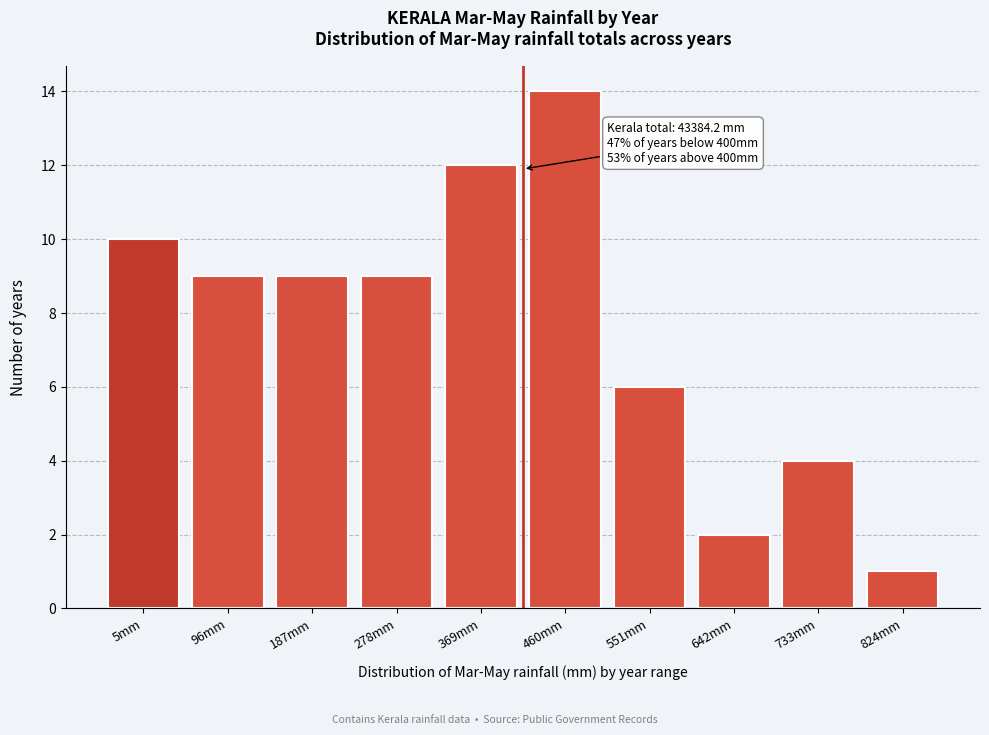

Reading right to left, transcribe all the data shown in this chart.

824mm=1	733mm=4	642mm=2	551mm=6	460mm=14	369mm=12	278mm=9	187mm=9	96mm=9	5mm=10